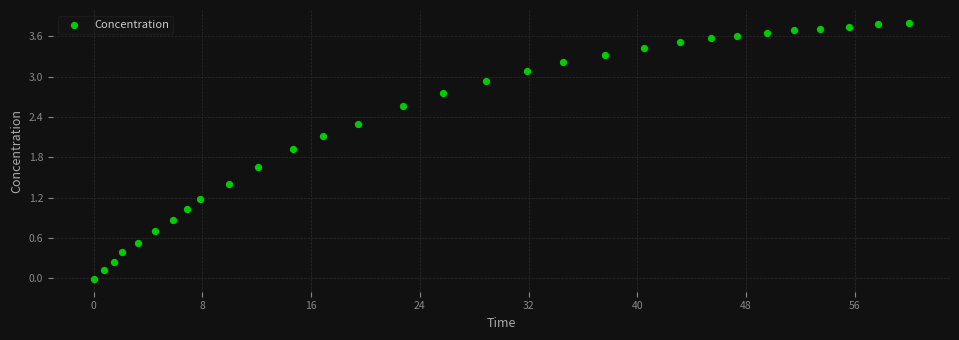

What is the range of X values (max minus min)?

60.0